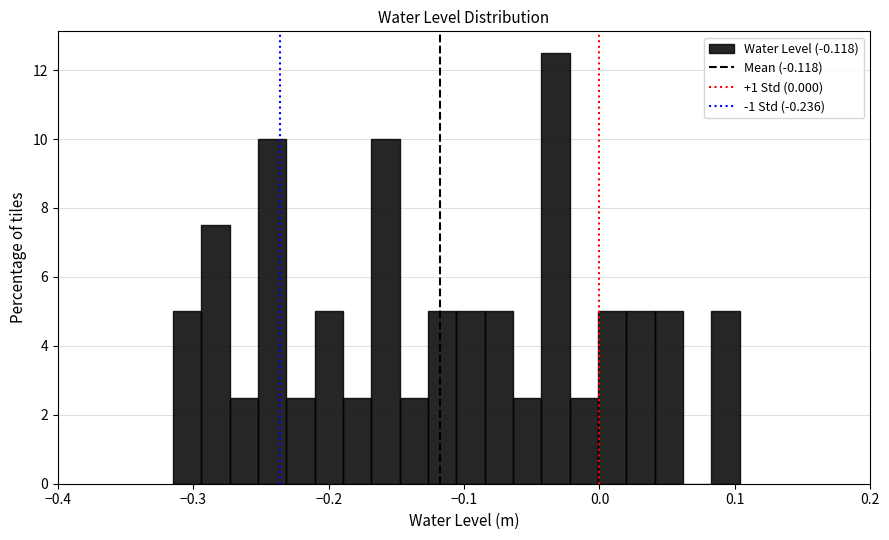

Around what value on the x-axis is the tallest bar? Give the approximate position of its centre, as read against the axis.

-0.03